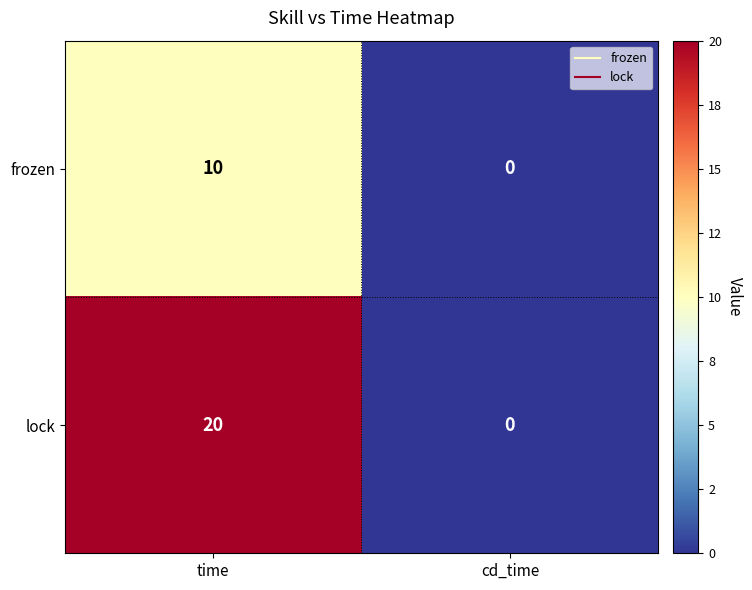

How many series are shown in this chart?

2